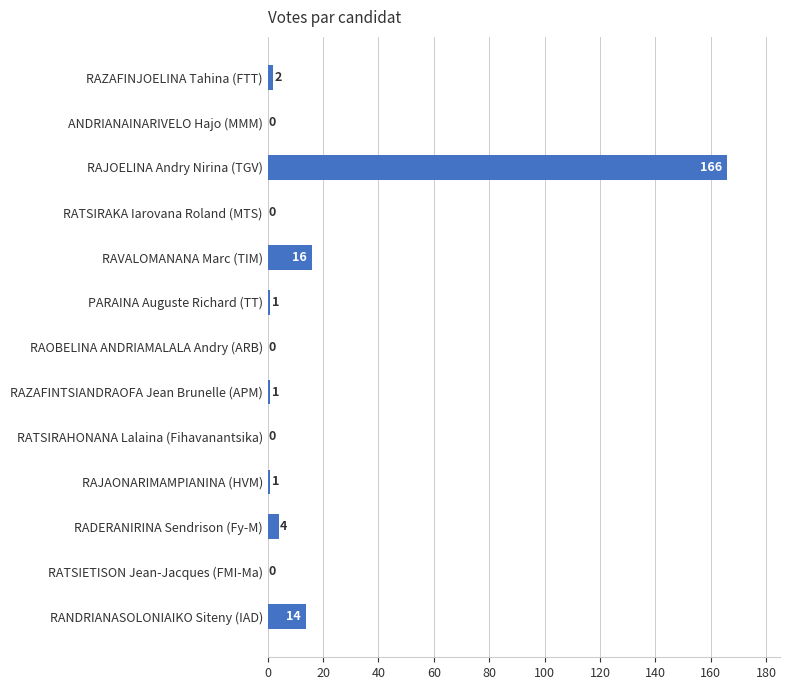

True or false: the data shows 0 at RAOBELINA ANDRIAMALALA Andry (ARB).

True